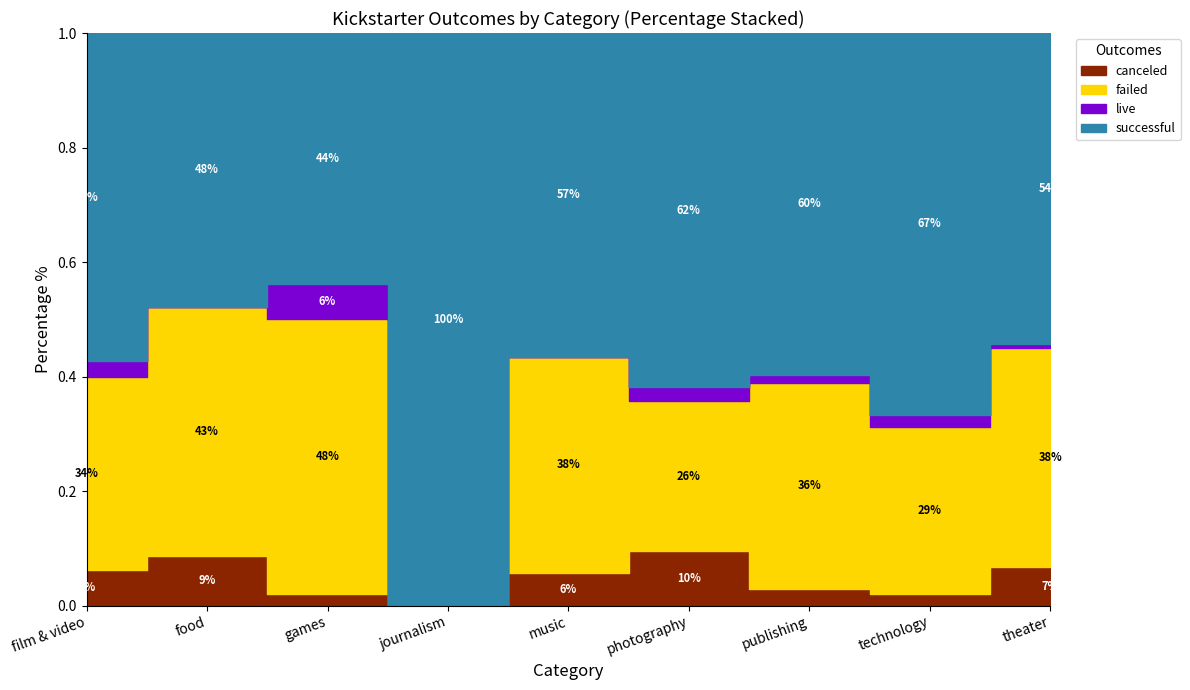

How many distinct data groups are displayed?

4